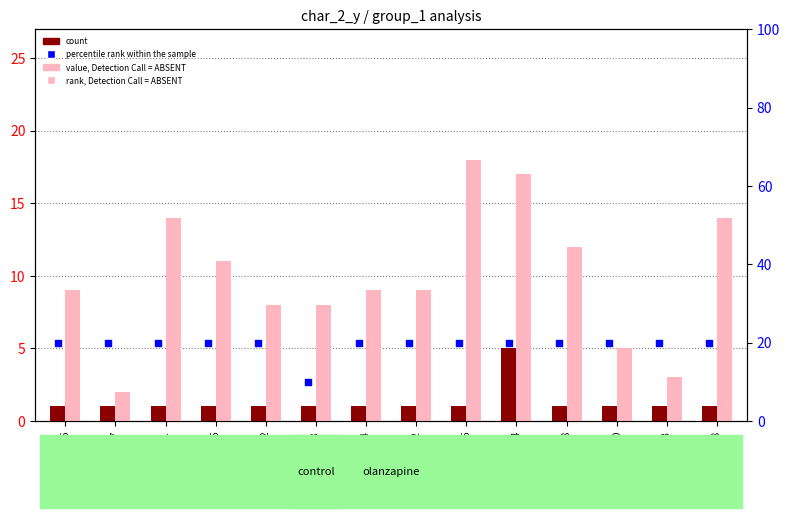

Which series has the largest total across all categories?

rank, Detection Call = ABSENT